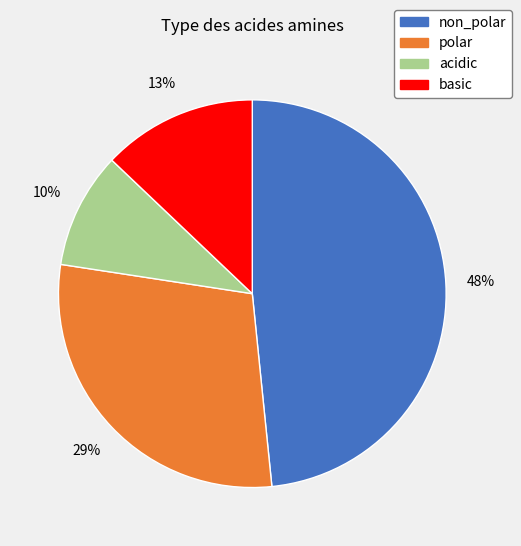

Rank the categories by value from highest to lowest.

non_polar, polar, basic, acidic